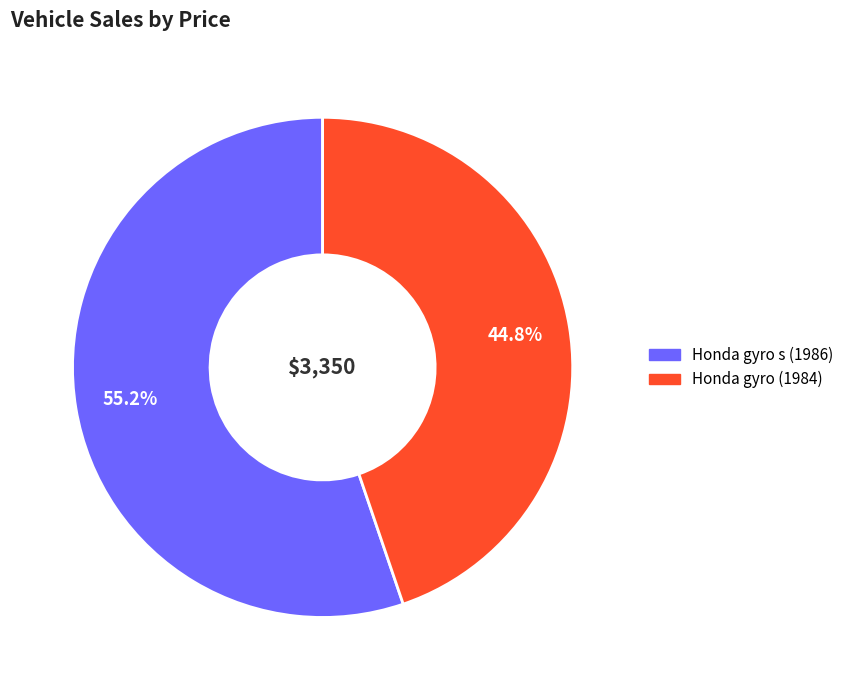

The Honda gyro s (1986) slice represents 55% of the pie. True or false?

True